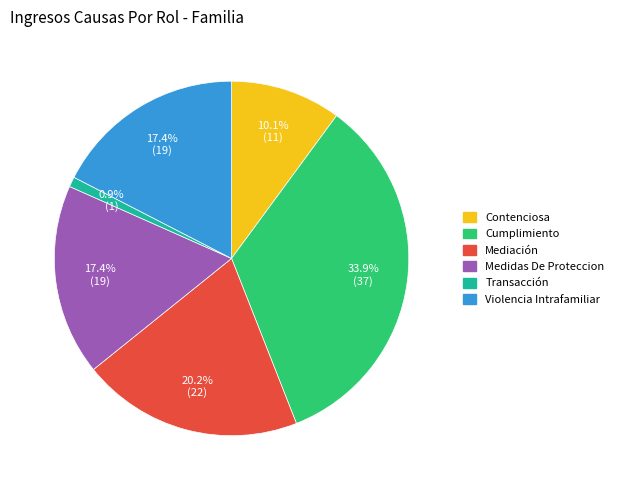

What portion of the pie excludes Medidas De Proteccion?

82.6%